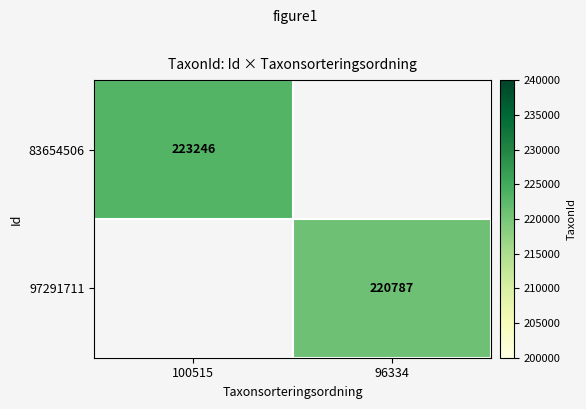

At how many categories does at least one series exceed 221133?

1